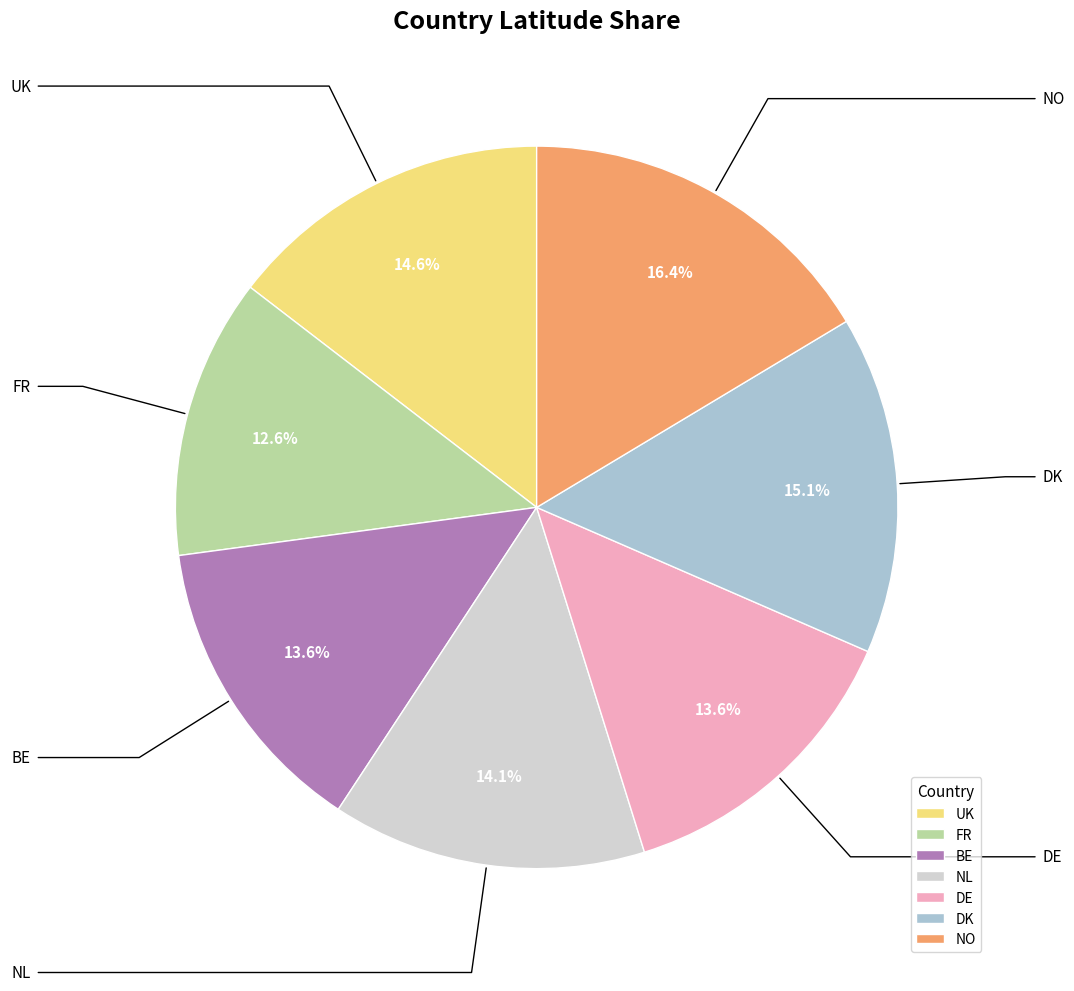

To the nearest percent, what is the difference between the DK and NO slice percentages?

1%